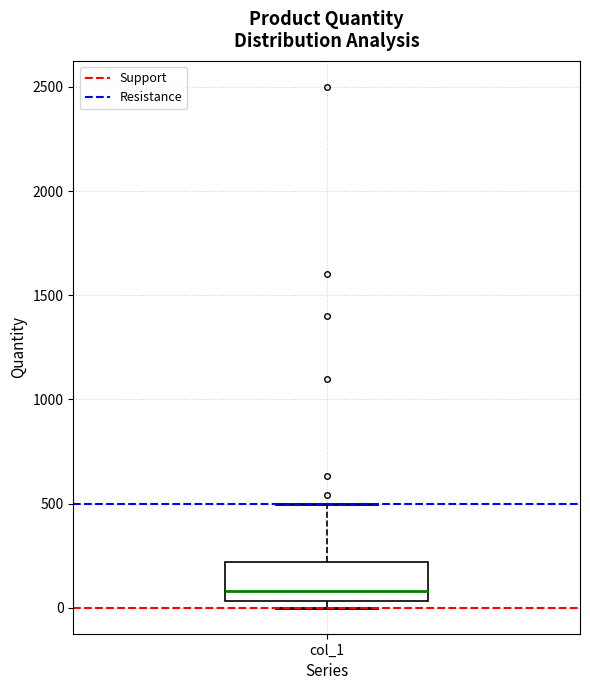

Transcribe this box plot: give where the median line is, the range the box spans, and where the two whiskers end, as read against the y-axis. The values are not printed on the chart, so give them approximately, as read against the axis.

median 100, box 50 to 200, whiskers 0 to 500